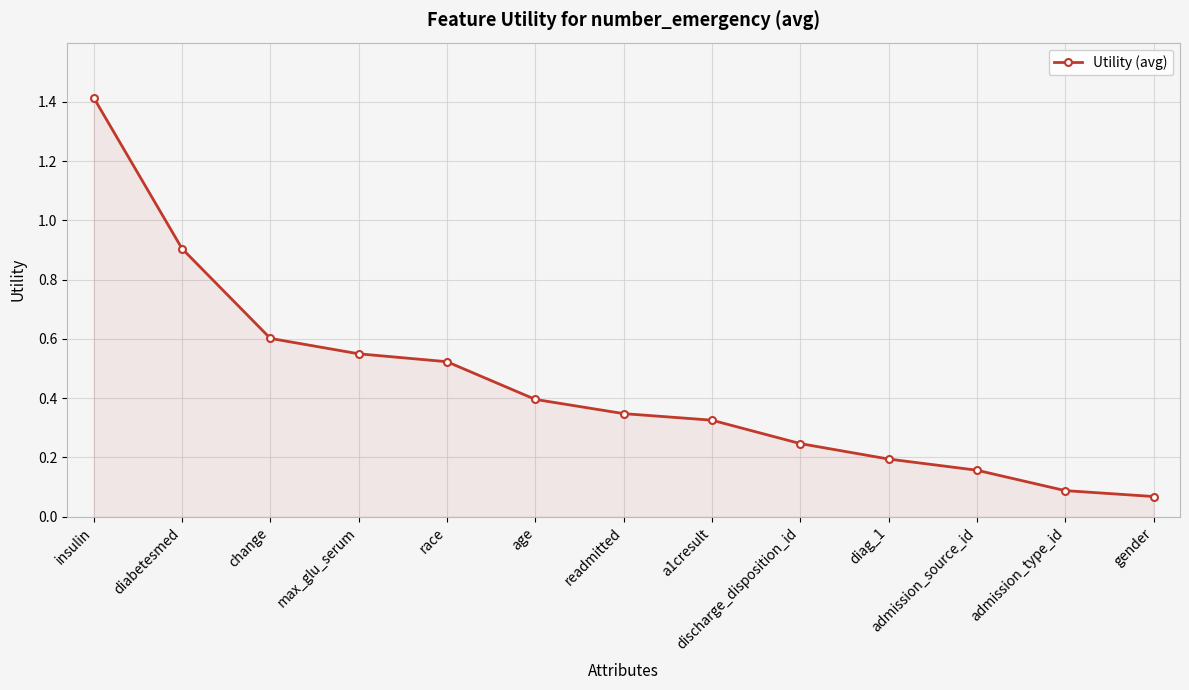

Is it true that the value at admission_type_id is 0.1?

True